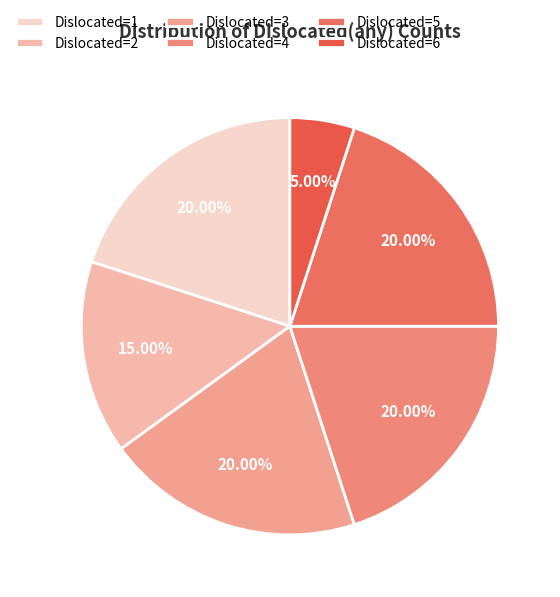

To the nearest percent, what is the average slice percentage?

17%